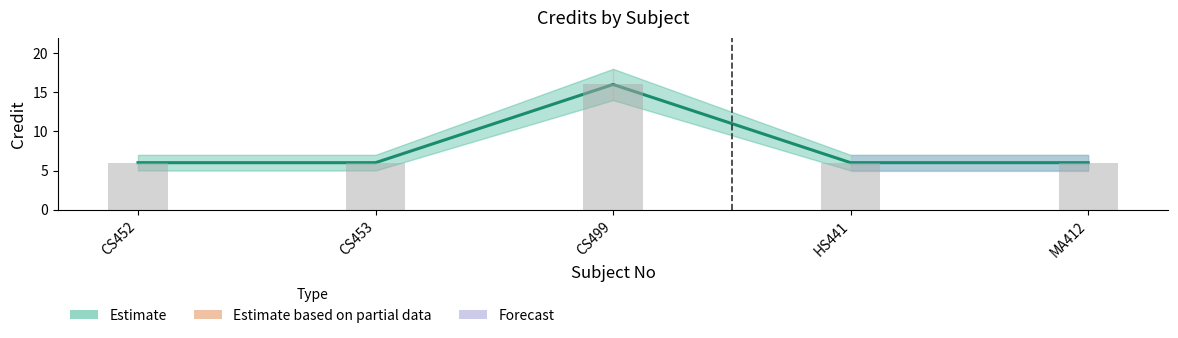

What is the value of the 2nd bar from the left?

6